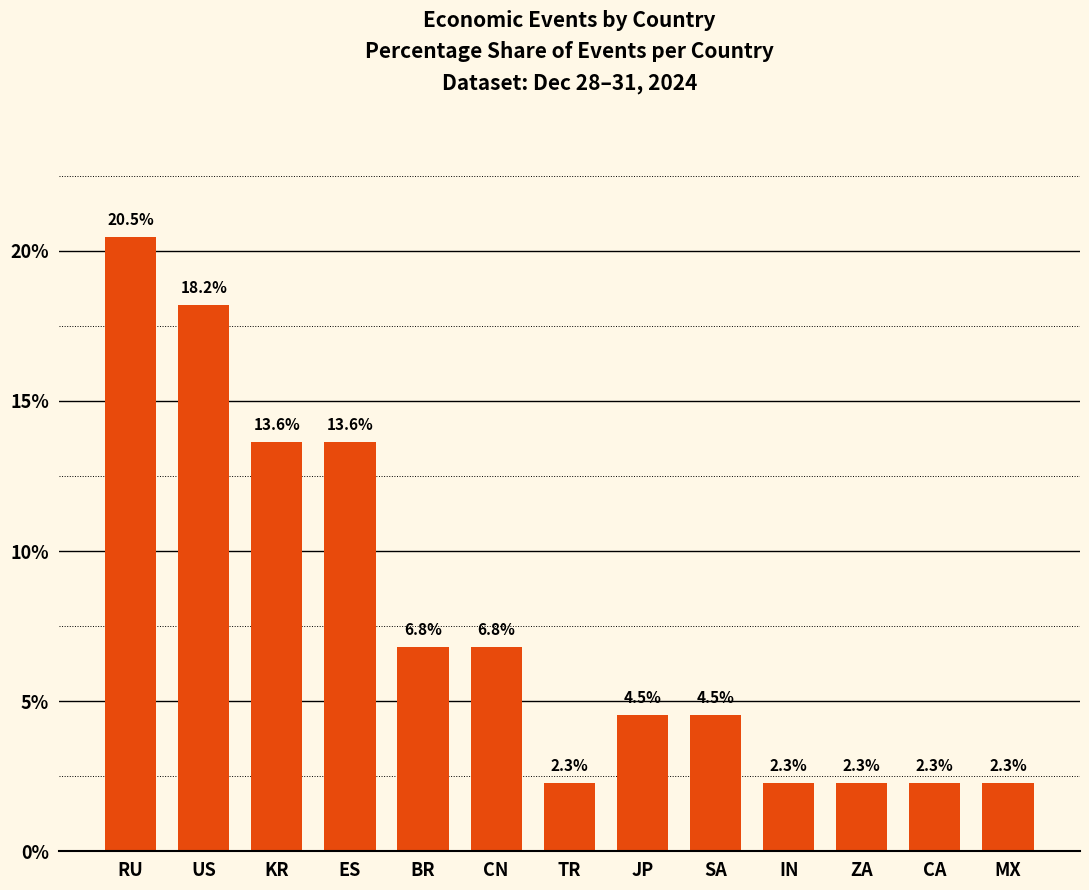

What is the average value?

7.7